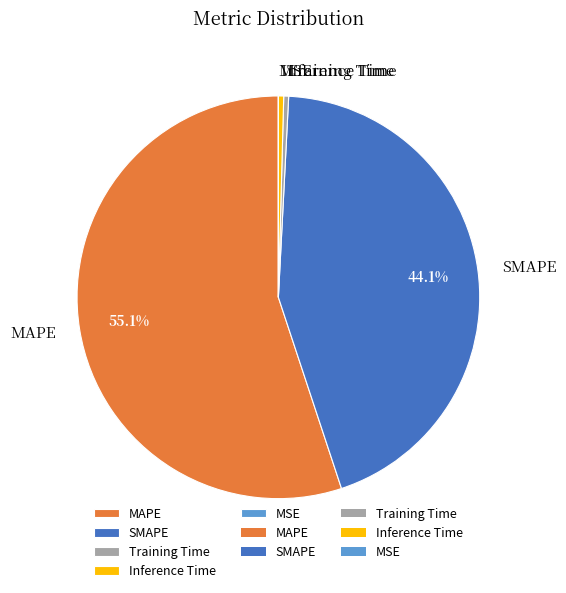

What percentage is NOT represented by SMAPE?

55.9%